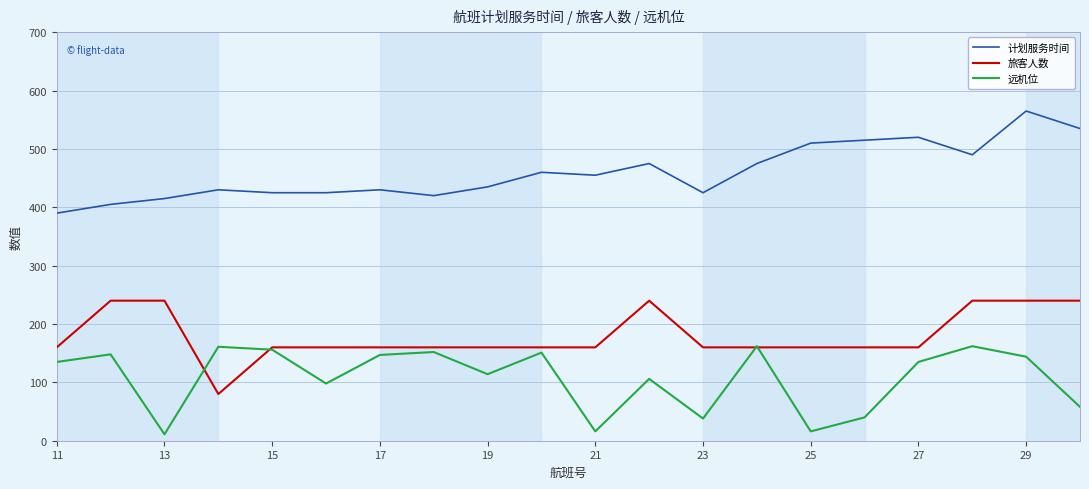

True or false: 远机位 and 计划服务时间 cross at least once.

False